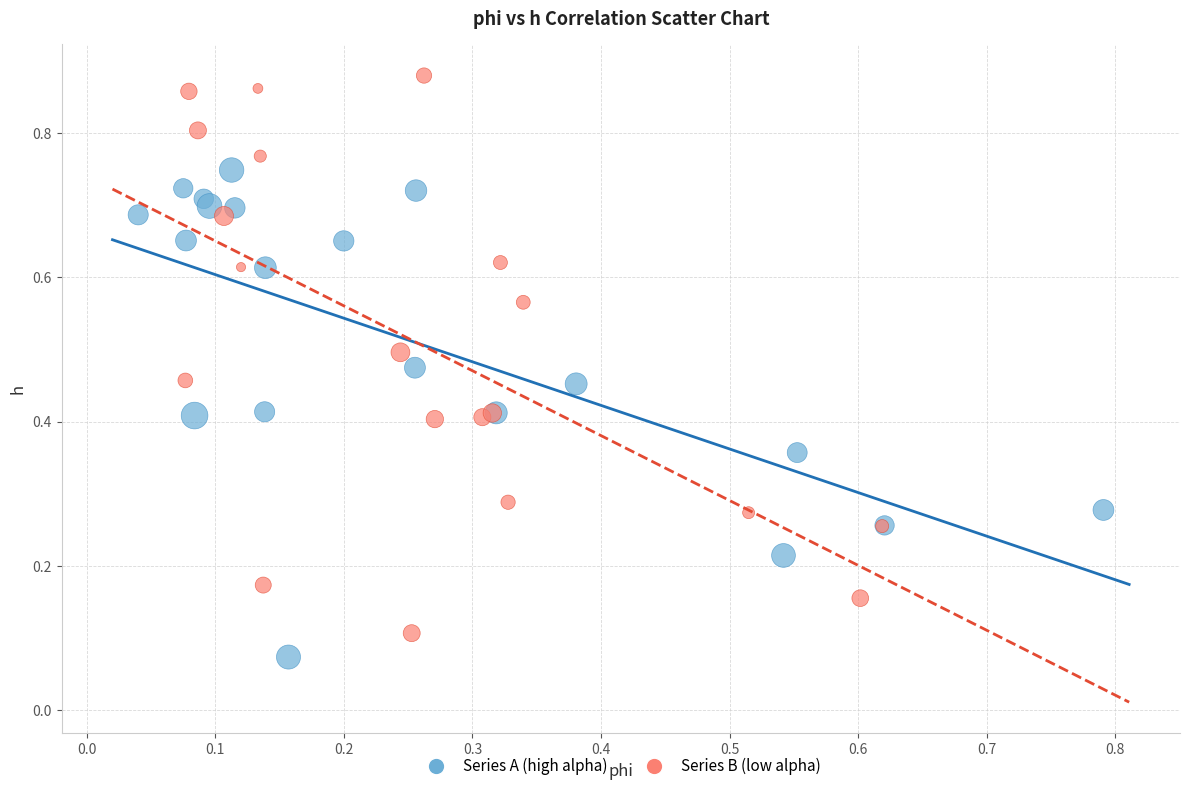

Which series has the widest spread of Y values?

Series B (low alpha)